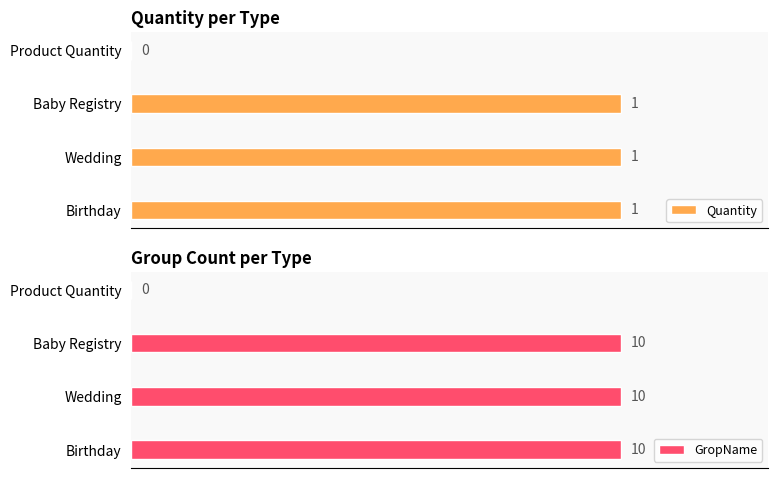

How many series are shown in this chart?

2